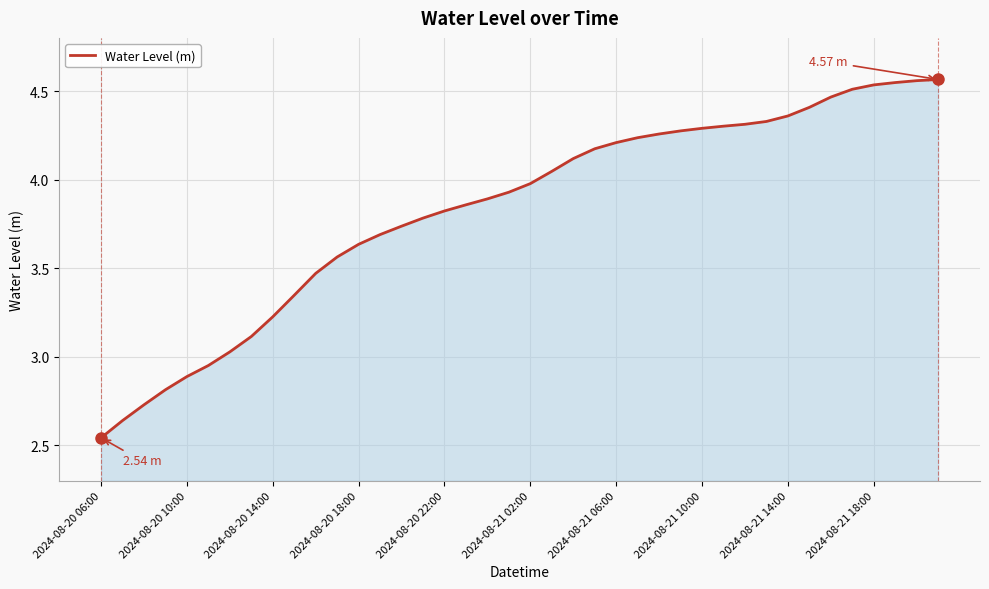

What is the difference between the maximum and minimum values?

2.0